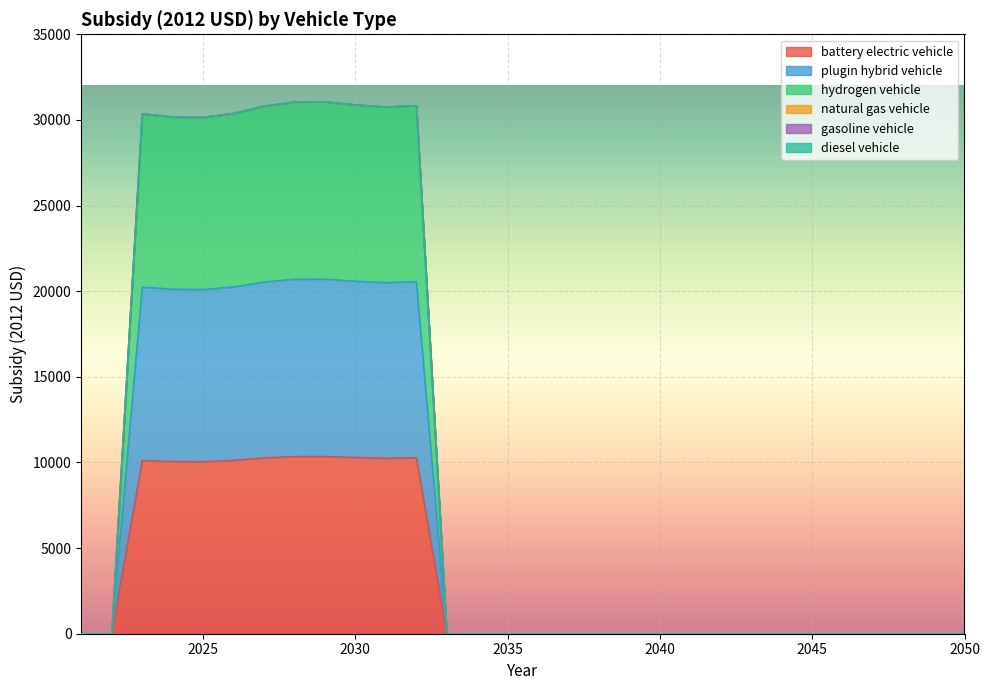

In plugin hybrid vehicle, how many points are lower than both neighbors (excluding endpoints)?

2